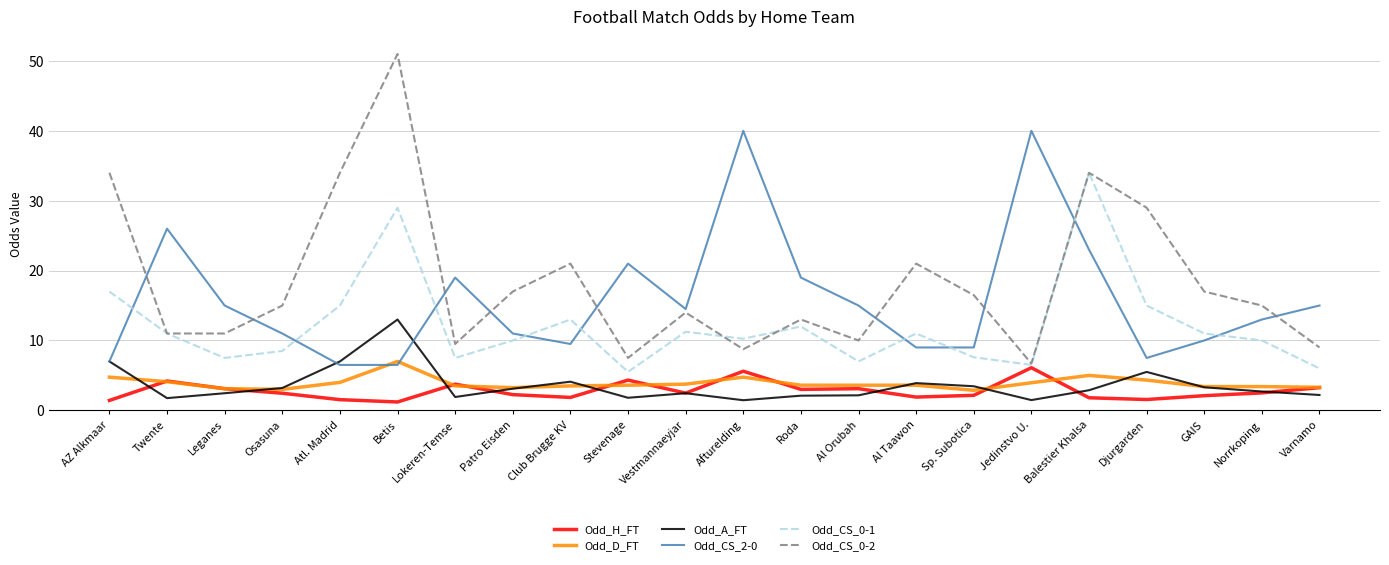

Which series has the widest spread of values?

Odd_CS_0-2